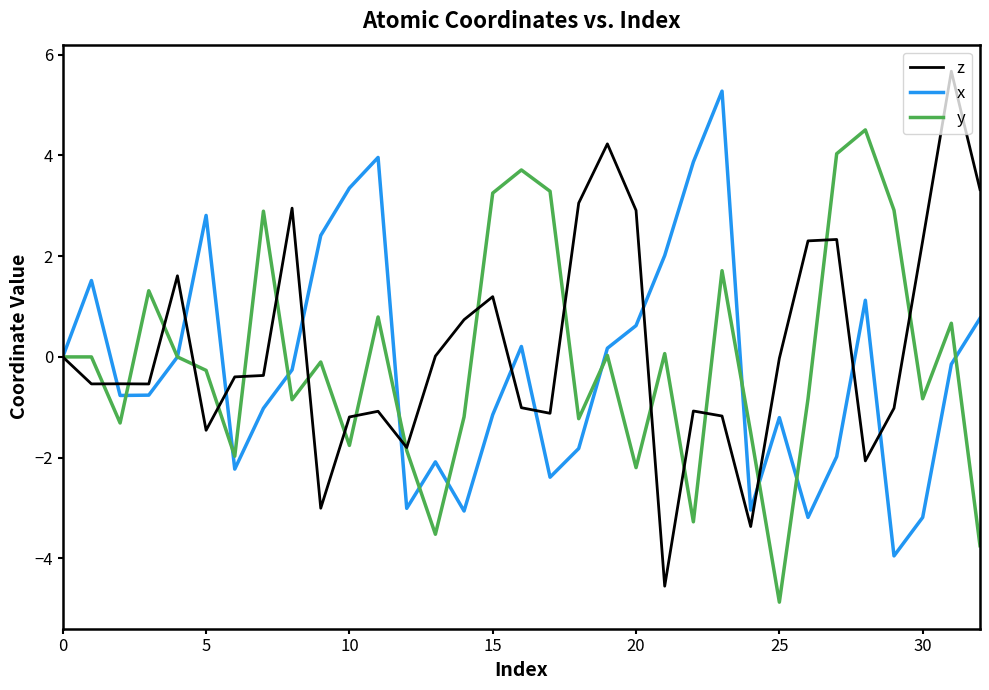

What is the maximum value shown in the chart?

5.7